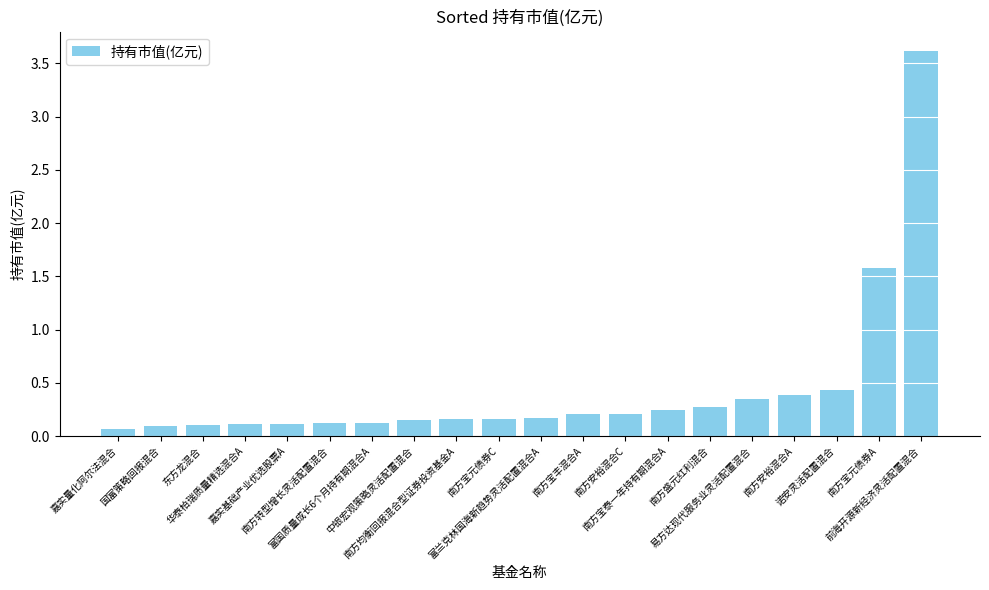

What is the maximum value shown in the chart?

3.6